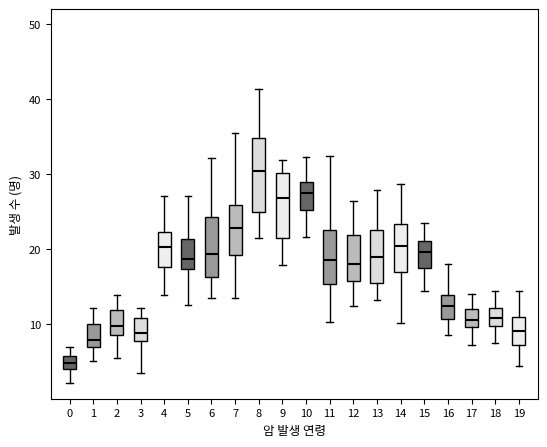

Which box is the tallest, from its lower edge to its upper edge?

8